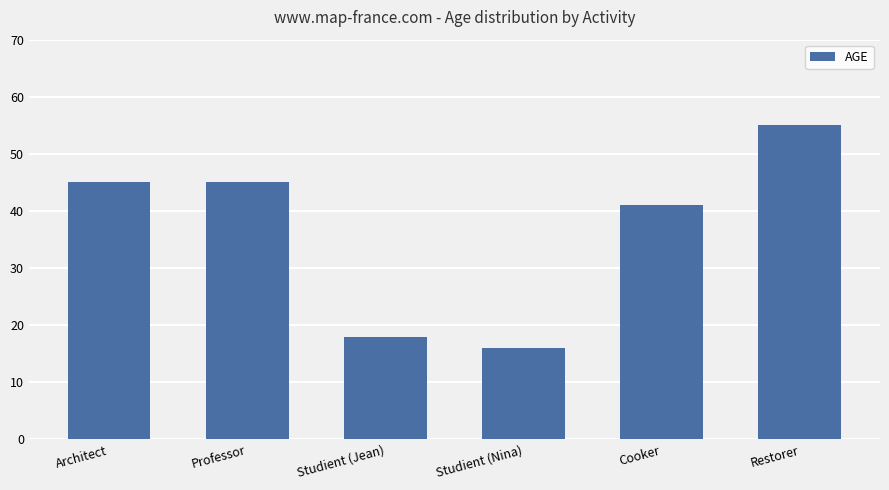

Which has a higher value, Studient (Nina) or Cooker?

Cooker